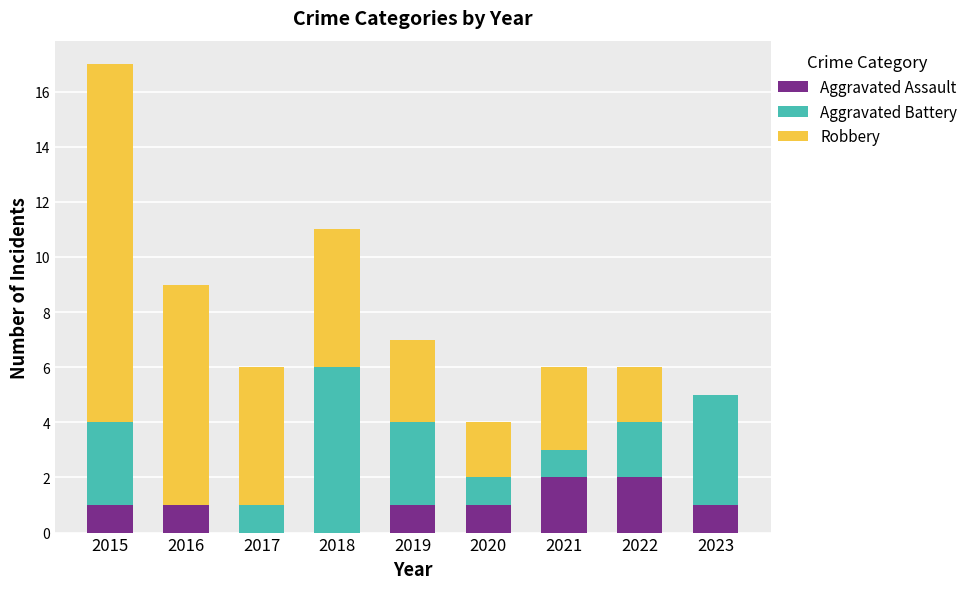

How many Aggravated Assault values are between 1 and 2?

7